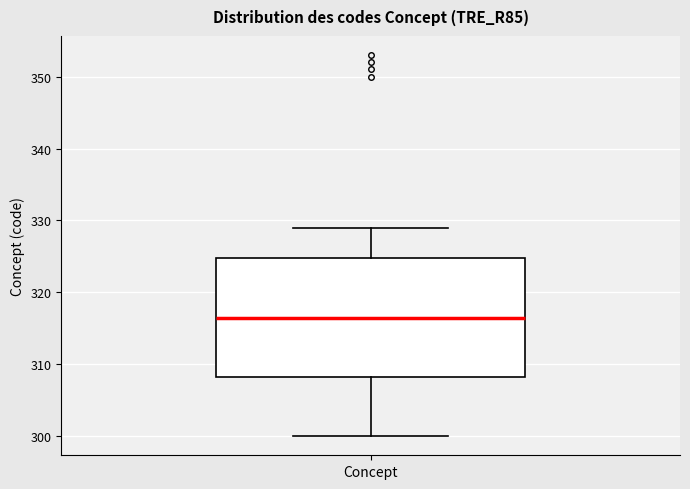

Where does the median line of the box for Concept sit on the y-axis? The values are not printed on the chart, so give them approximately, as read against the axis.

317